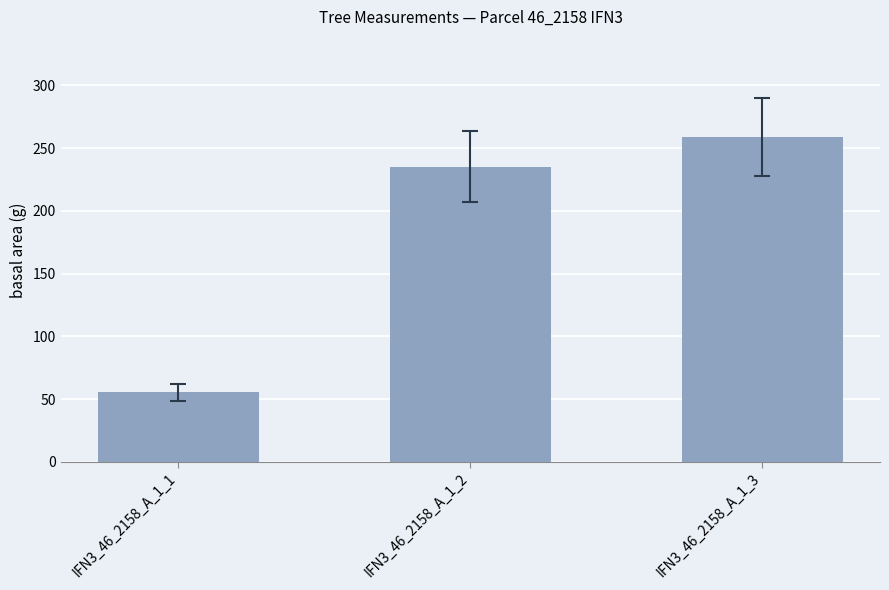

What is the average value?

183.1